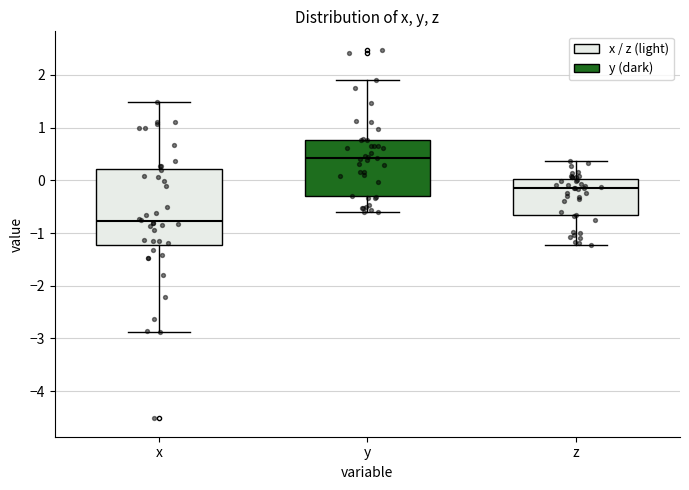

Which box has the highest median line?

y